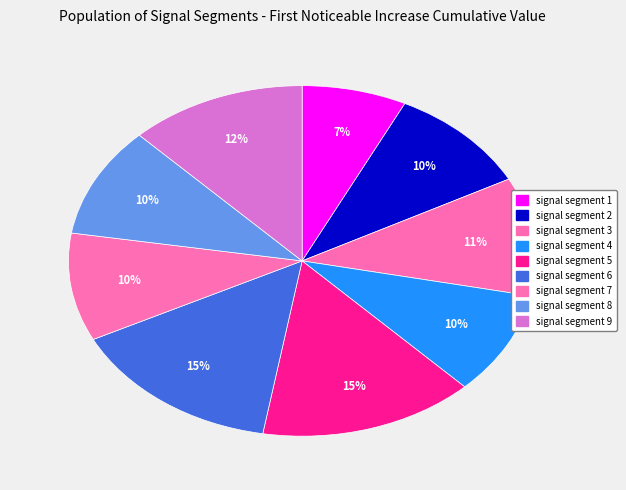

Is it true that signal segment 9 is 26% of the pie?

False